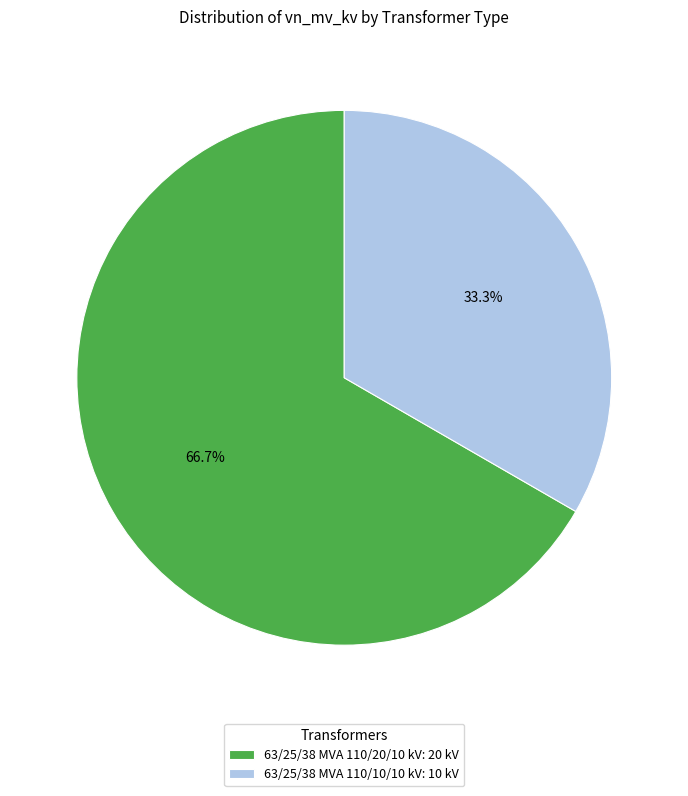

To the nearest percent, what percentage of the pie is 63/25/38 MVA 110/10/10 kV?

33%